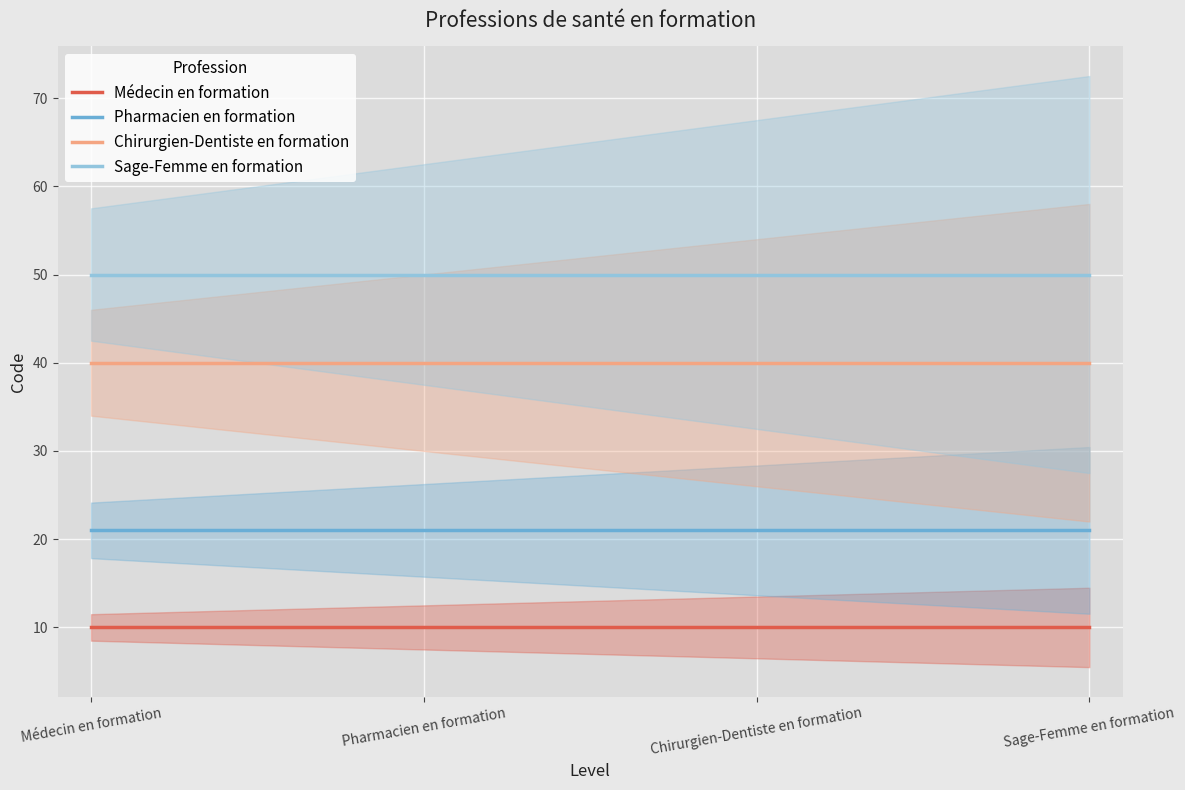

At how many categories does at least one series exceed 30?

4